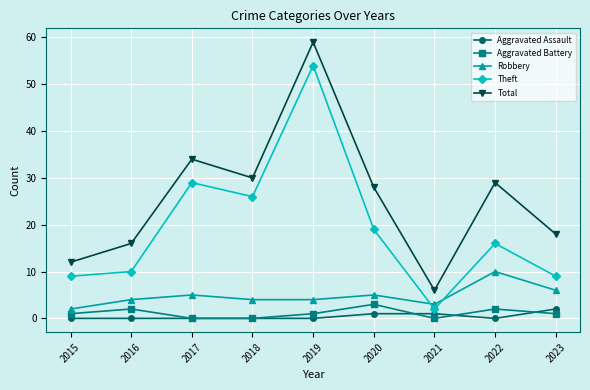

True or false: Theft and Robbery cross at least once.

True